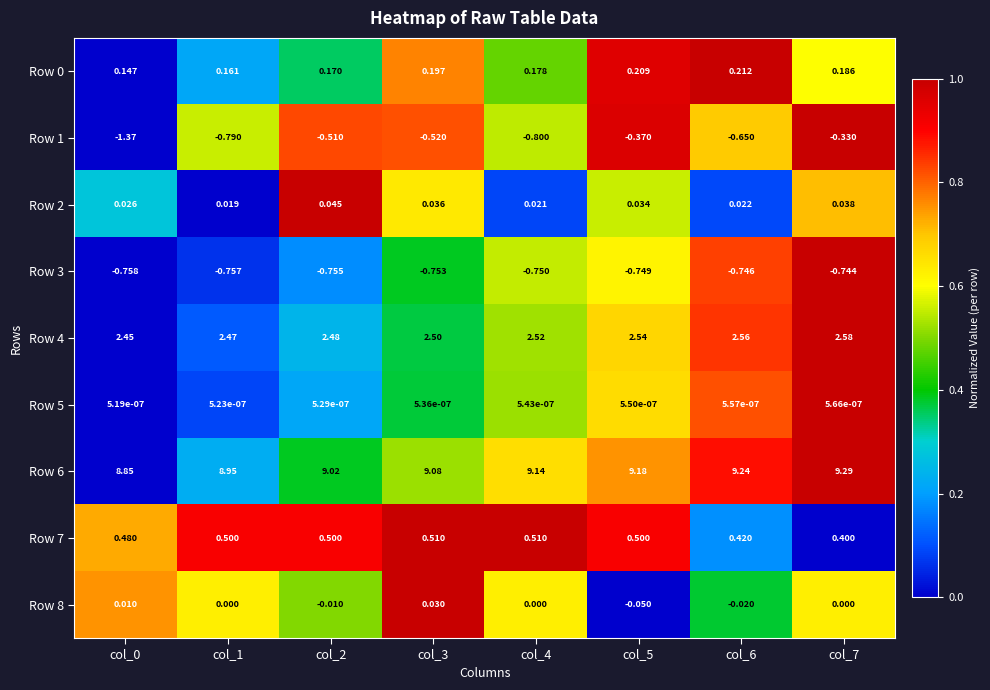

Is the value of Row 2 at col_5 greater than the value of Row 5 at col_3?

Yes